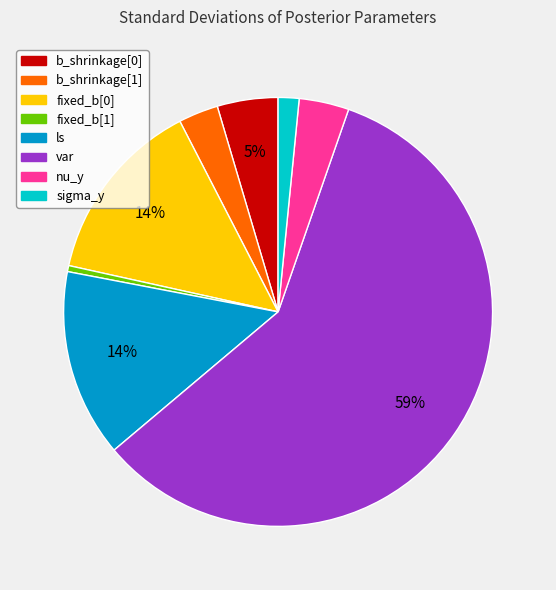

Is it true that var is 69% of the pie?

False